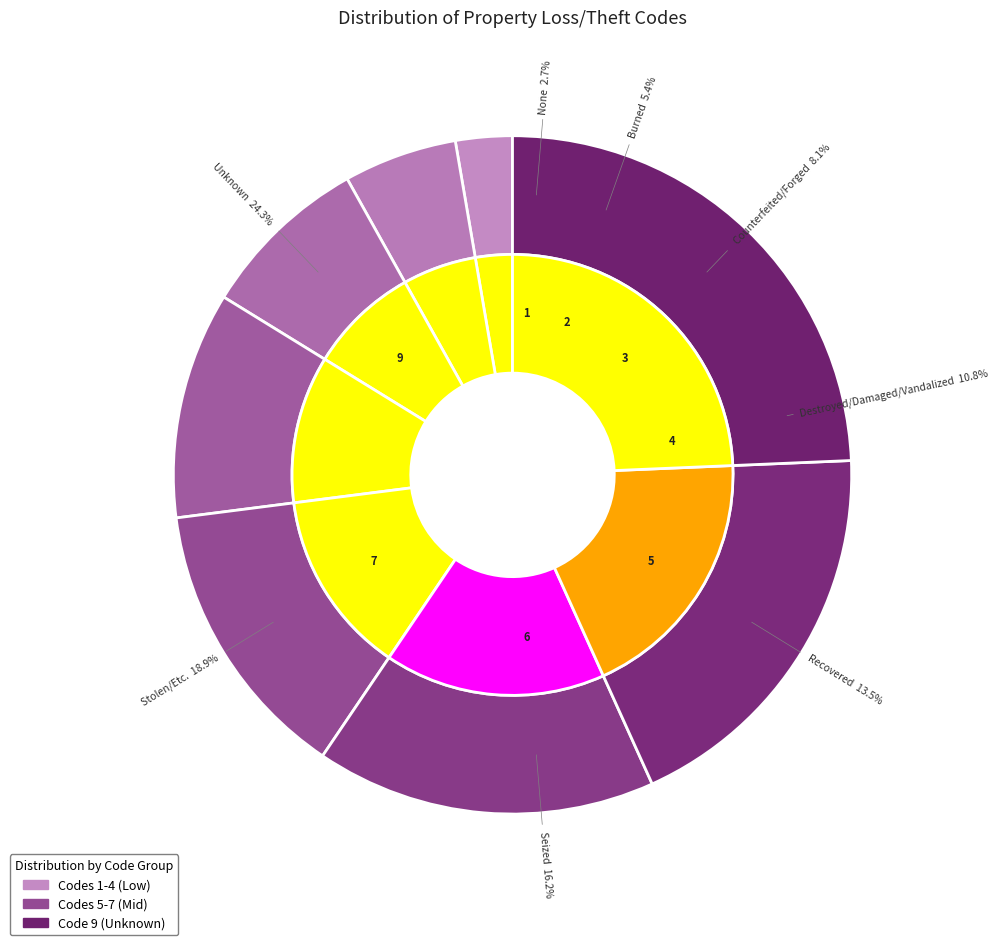

Rank the categories by value from highest to lowest.

Unknown, Stolen/Etc., Seized, Recovered, Destroyed/Damaged/Vandalized, Counterfeited/Forged, Burned, None